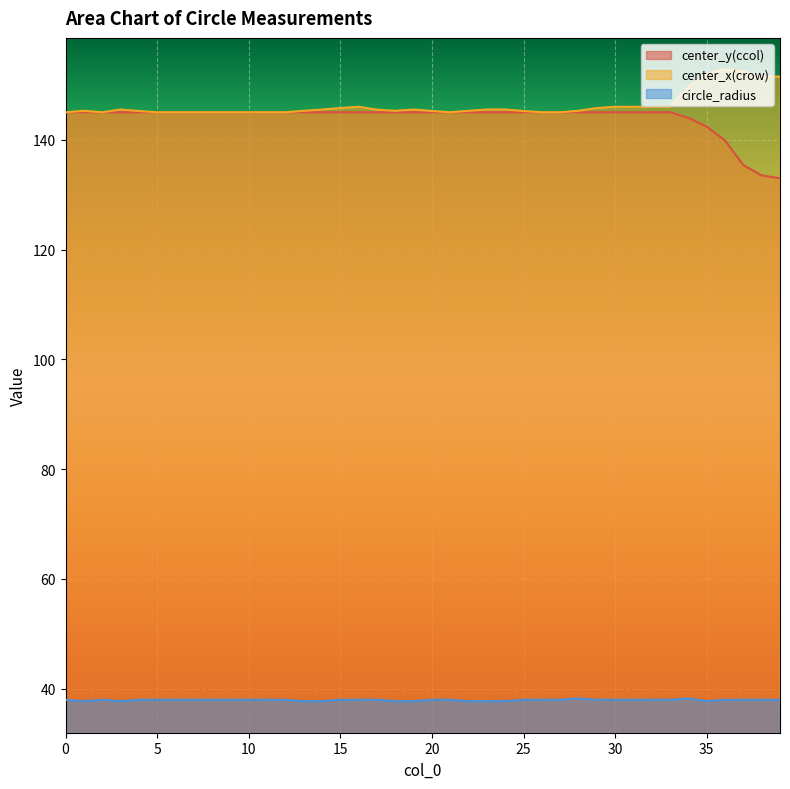

Between 30 and 26, which is larger?

30